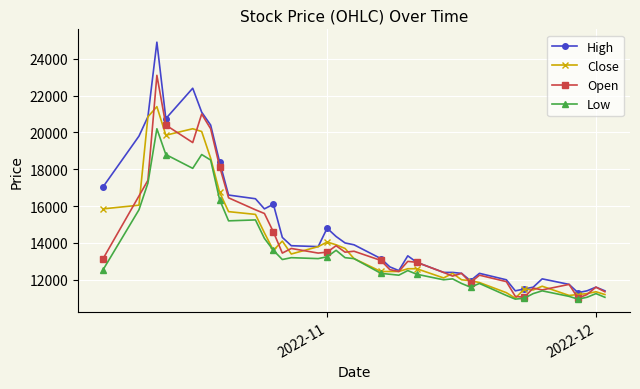

Which series has the largest total across all categories?

High